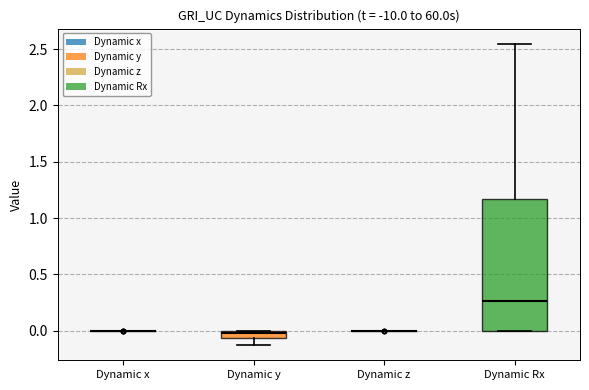

Which box is the tallest, from its lower edge to its upper edge?

Dynamic Rx